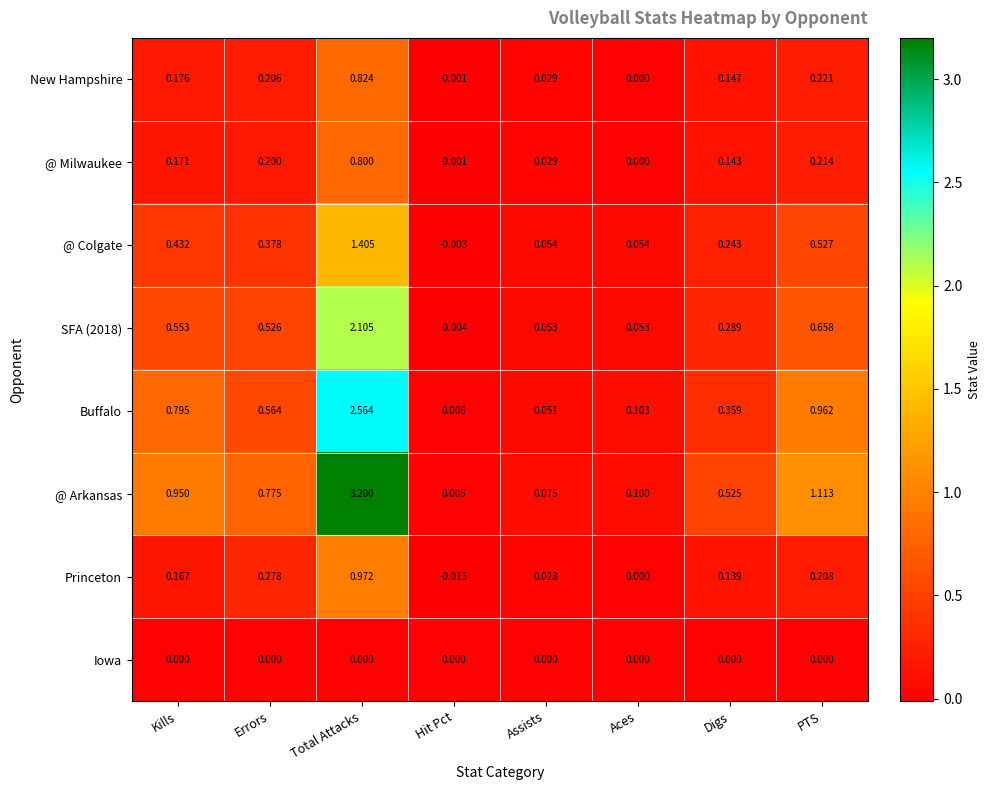

Which series changed the most between Errors and Digs?

@ Arkansas